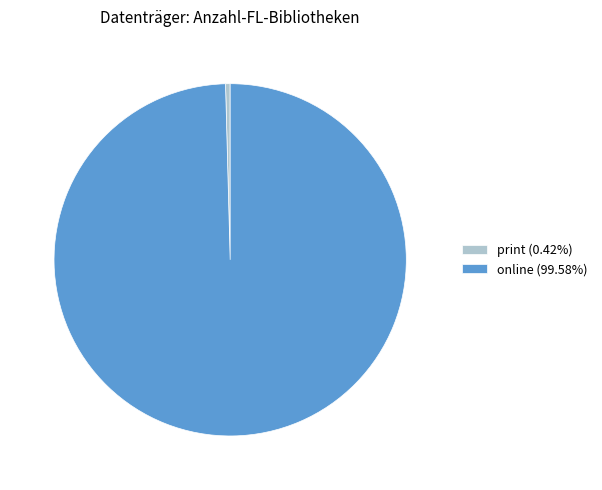

Combined, do online (99.58%) and print (0.42%) account for over 50%?

Yes